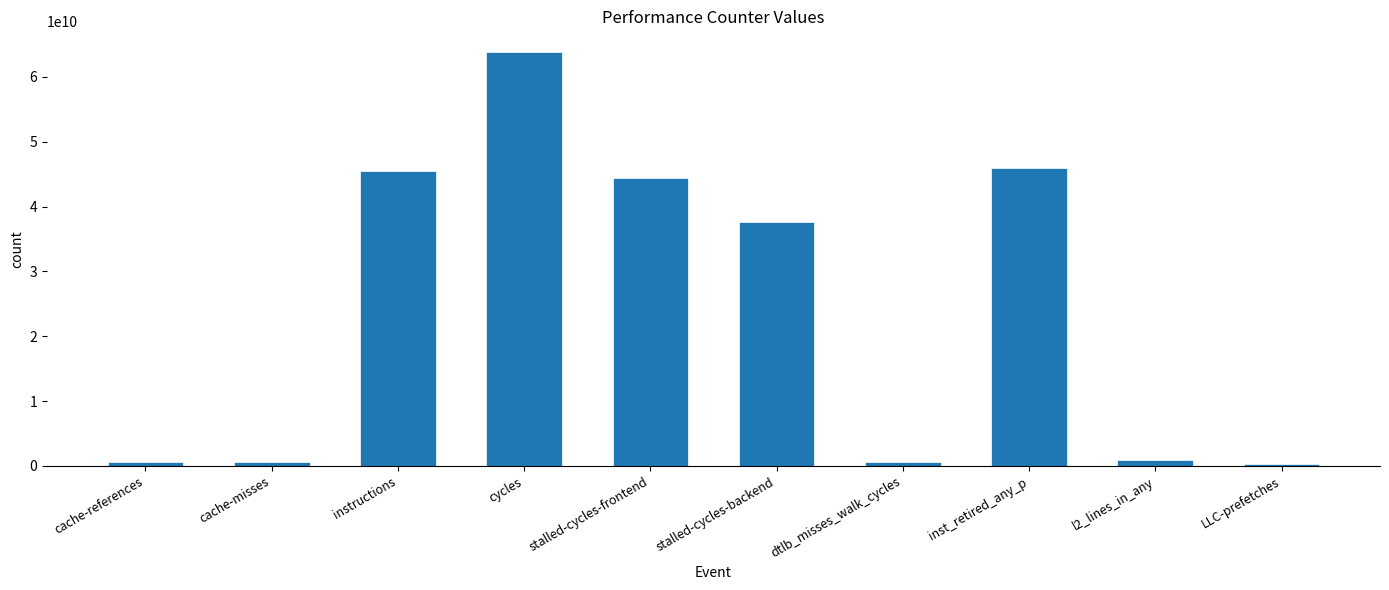

At which label does the data first exceed 37636018599?

instructions